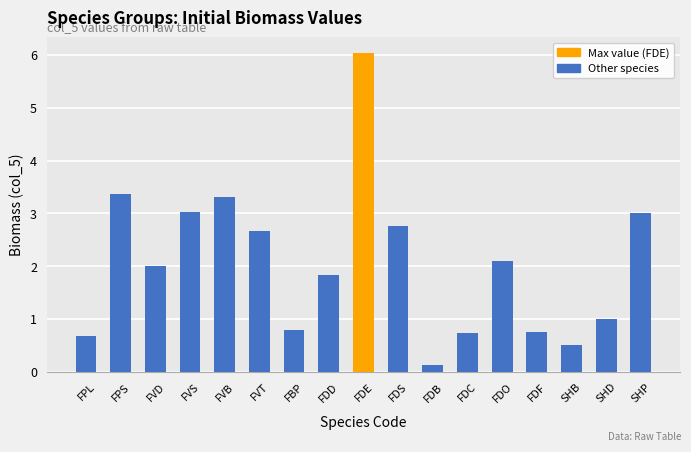

Does the chart contain any negative values?

No